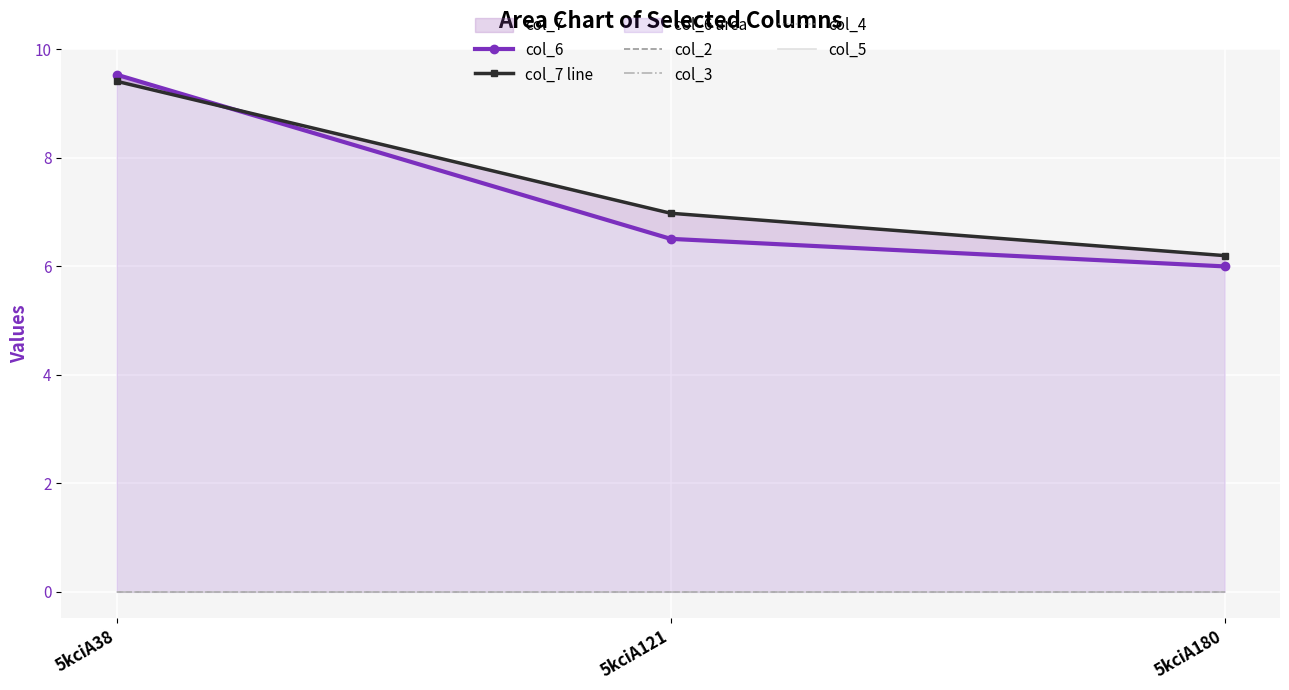

The value of col_7 line at 5kciA121 is 7.0. True or false?

True